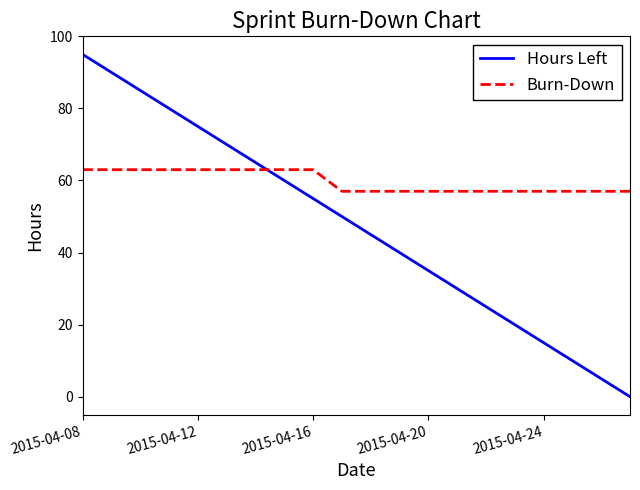

Which series has the widest spread of values?

Hours Left